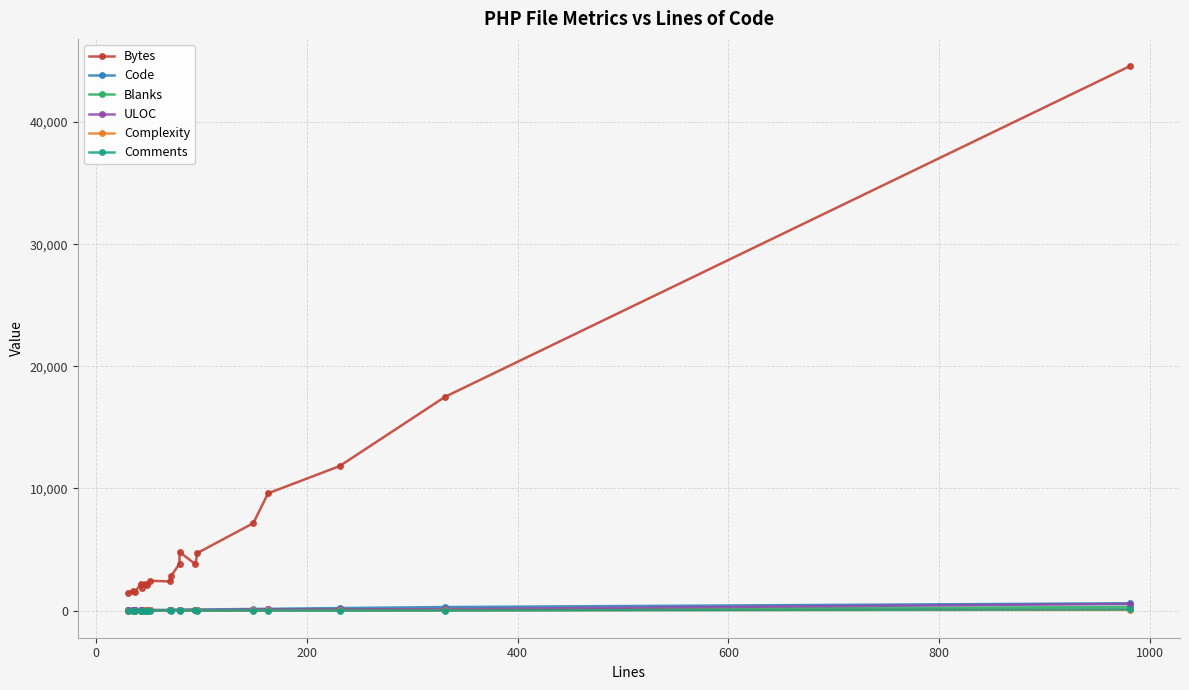

What is the maximum value shown in the chart?

44589